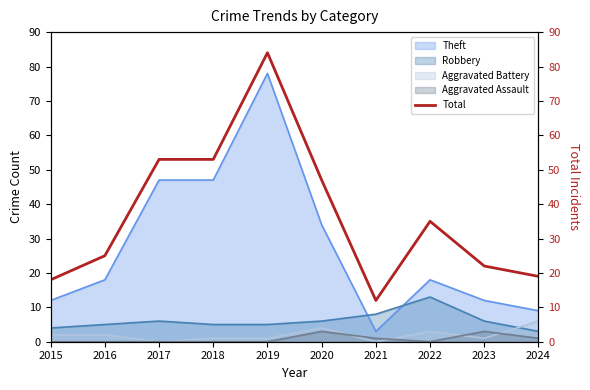

How many times do Theft and Robbery cross each other?

2